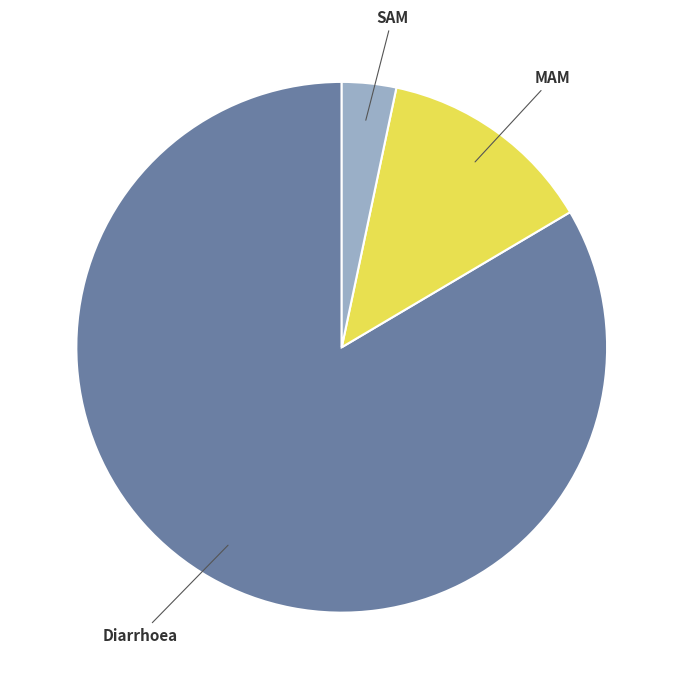

Which slice is the smallest?

SAM